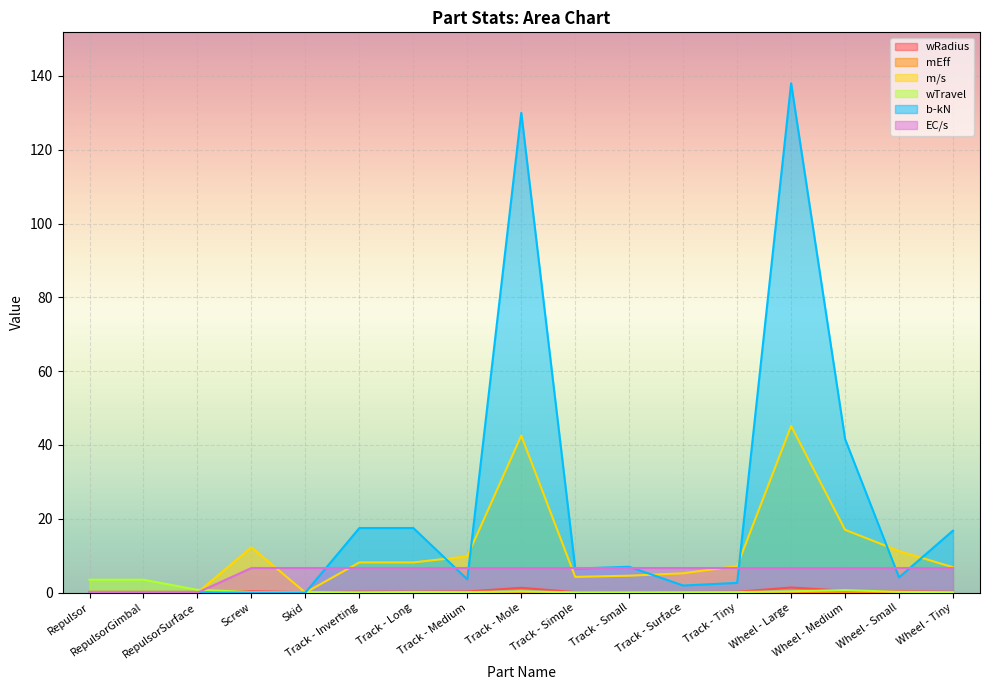

Reading left to right, list all the values displayed in this chart.

wRadius: Repulsor=0.2	RepulsorGimbal=0.2	RepulsorSurface=0.2	Screw=0.4	Skid=0.1	Track - Inverting=0.2	Track - Long=0.2	Track - Medium=0.3	Track - Mole=1.3	Track - Simple=0.1	Track - Small=0.1	Track - Surface=0.2	Track - Tiny=0.2	Wheel - Large=1.4	Wheel - Medium=0.5	Wheel - Small=0.3	Wheel - Tiny=0.2
m/s: Repulsor=0.0	RepulsorGimbal=0.0	RepulsorSurface=0.0	Screw=12.3	Skid=0.0	Track - Inverting=8.2	Track - Long=8.2	Track - Medium=9.8	Track - Mole=42.5	Track - Simple=4.3	Track - Small=4.6	Track - Surface=5.2	Track - Tiny=7.2	Wheel - Large=45.2	Wheel - Medium=17.0	Wheel - Small=11.3	Wheel - Tiny=6.9
wTravel: Repulsor=3.5	RepulsorGimbal=3.5	RepulsorSurface=0.8	Screw=0.1	Skid=0.1	Track - Inverting=0.1	Track - Long=0.2	Track - Medium=0.1	Track - Mole=0.3	Track - Simple=0.1	Track - Small=0.1	Track - Surface=0.1	Track - Tiny=0.1	Wheel - Large=0.3	Wheel - Medium=0.7	Wheel - Small=0.2	Wheel - Tiny=0.1
b-kN: Repulsor=0.0	RepulsorGimbal=0.0	RepulsorSurface=0.0	Screw=0.0	Skid=0.0	Track - Inverting=17.5	Track - Long=17.5	Track - Medium=3.6	Track - Mole=130.0	Track - Simple=6.5	Track - Small=7.0	Track - Surface=1.9	Track - Tiny=2.6	Wheel - Large=138.0	Wheel - Medium=41.6	Wheel - Small=4.1	Wheel - Tiny=16.8
EC/s: Repulsor=0.0	RepulsorGimbal=0.0	RepulsorSurface=0.0	Screw=6.7	Skid=6.7	Track - Inverting=6.7	Track - Long=6.7	Track - Medium=6.7	Track - Mole=6.7	Track - Simple=6.7	Track - Small=6.7	Track - Surface=6.7	Track - Tiny=6.7	Wheel - Large=6.7	Wheel - Medium=6.7	Wheel - Small=6.7	Wheel - Tiny=6.7